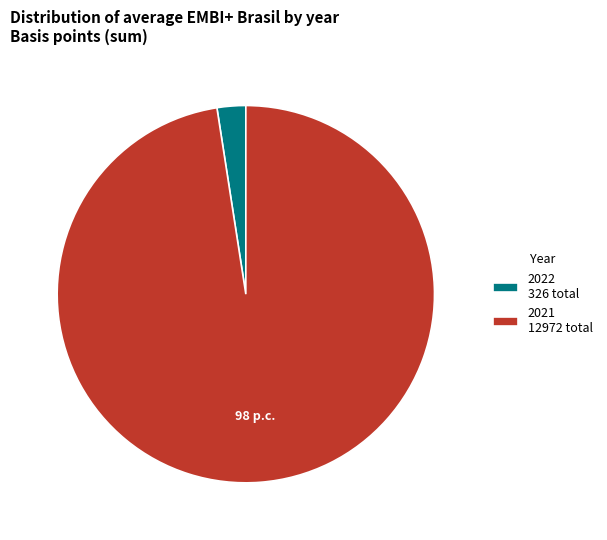

What is the ratio of the value at 2021 12972 total to the value at 2022 326 total?

39.8